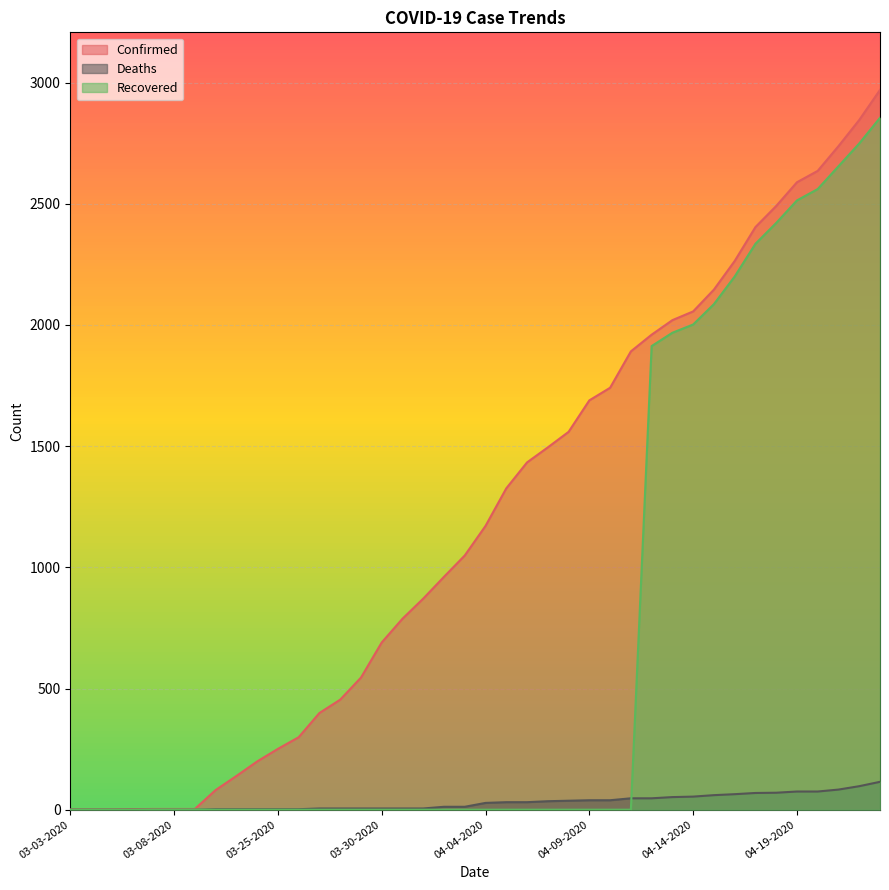

What is the total value across all series at 03-06-2020?

2